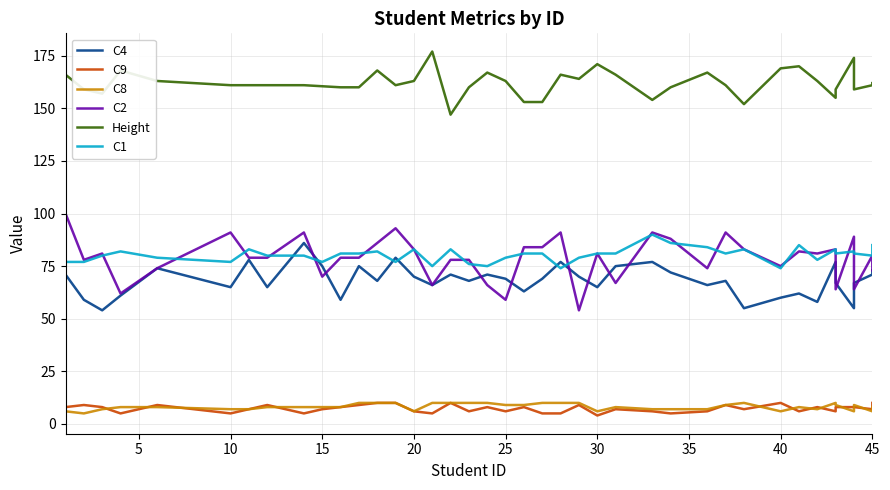

Does the chart have visible grid lines?

Yes